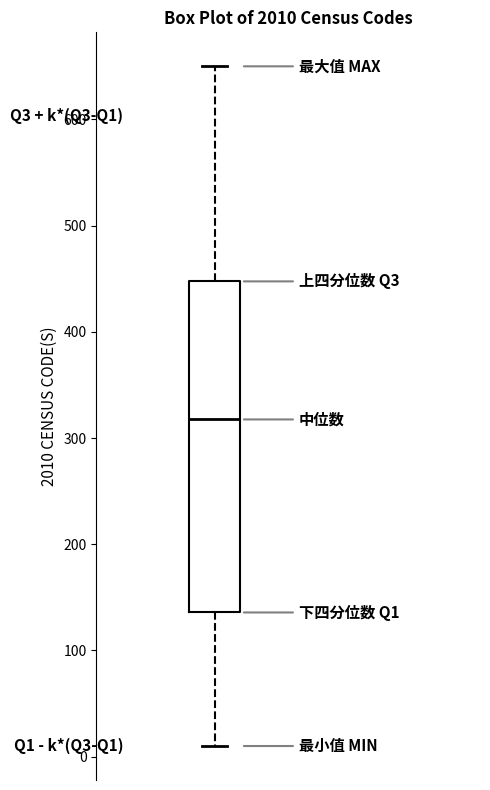

Where does the median line of the box sit on the y-axis? The values are not printed on the chart, so give them approximately, as read against the axis.

320